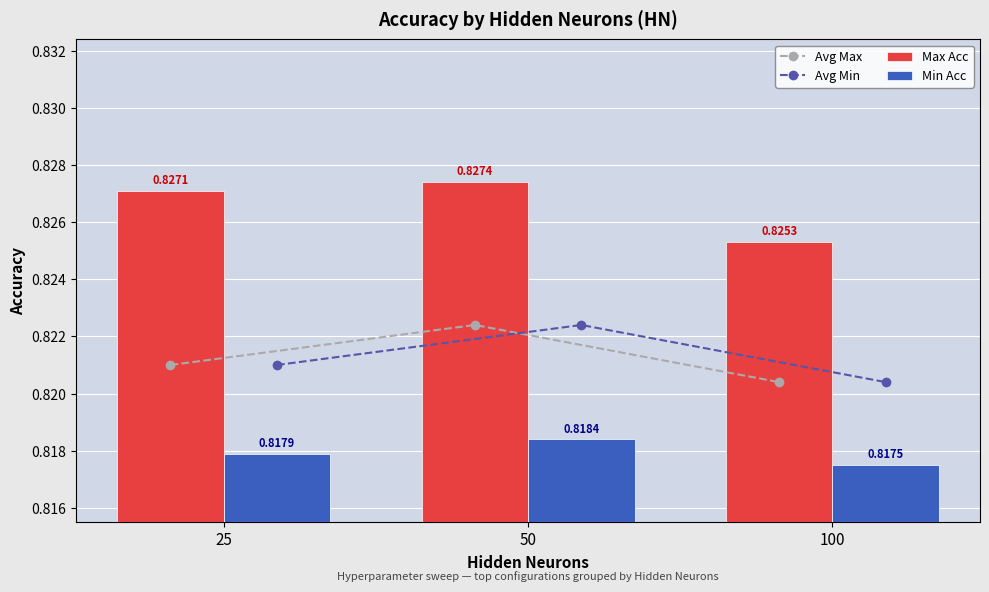

Reading left to right, what are all the values shown in this chart?

Avg Max: 0.8	0.8	0.8
Avg Min: 0.8	0.8	0.8
Max Acc: 0.8	0.8	0.8
Min Acc: 0.8	0.8	0.8